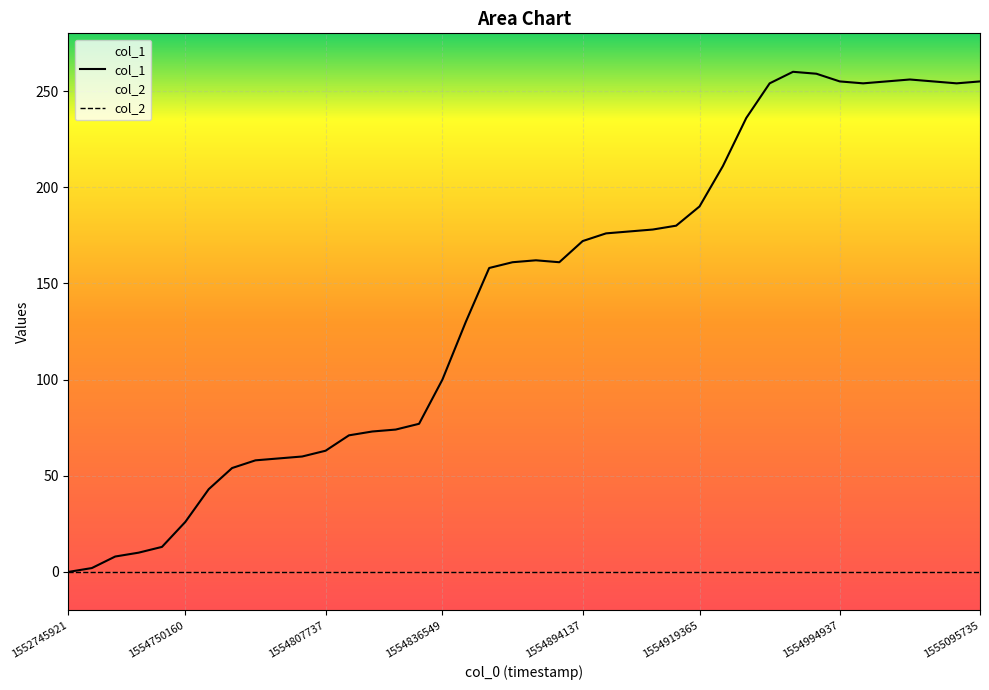

How many distinct data groups are displayed?

2